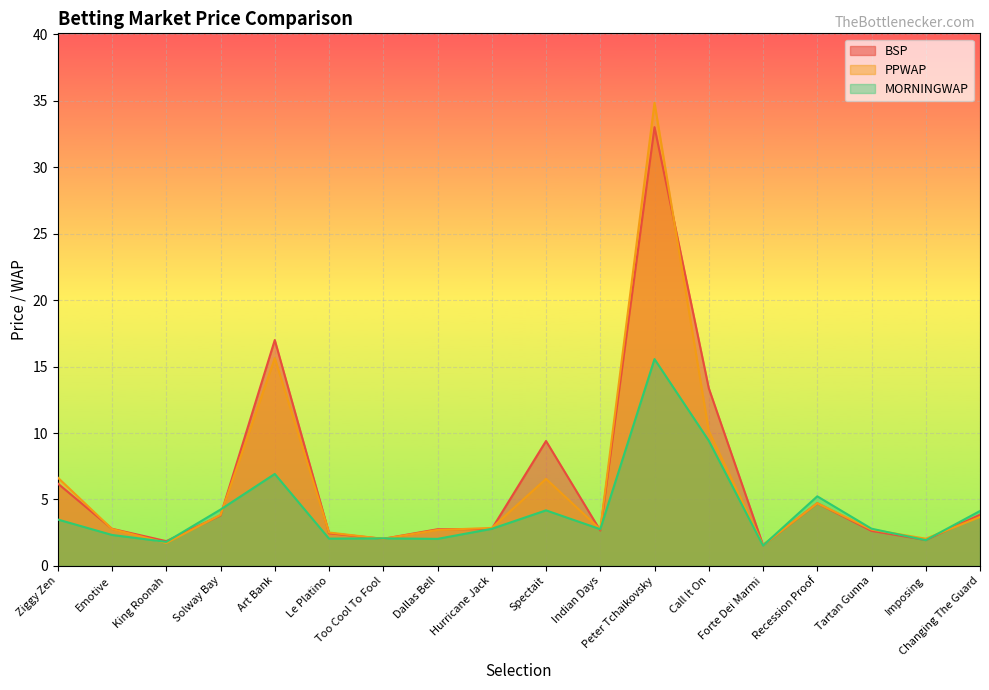

Between which two adjacent categories do MORNINGWAP and PPWAP first intersect?

Emotive and King Roonah